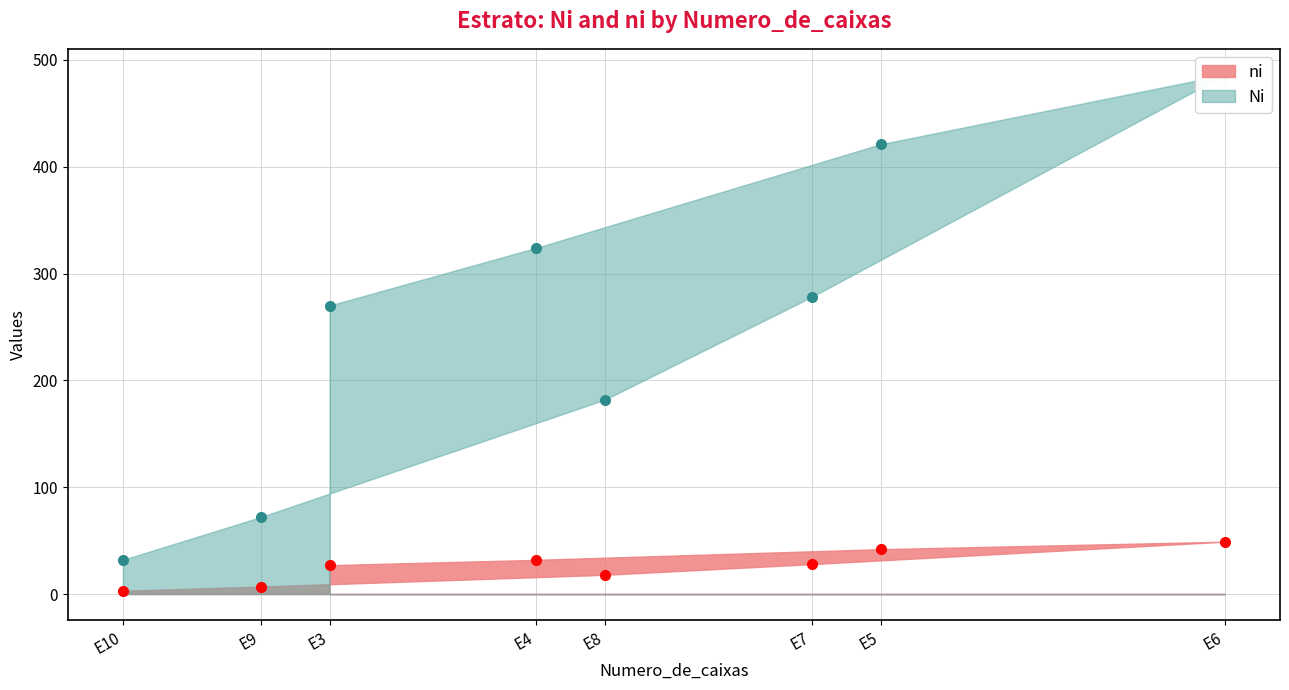

What is the total value across all series at E6?

535